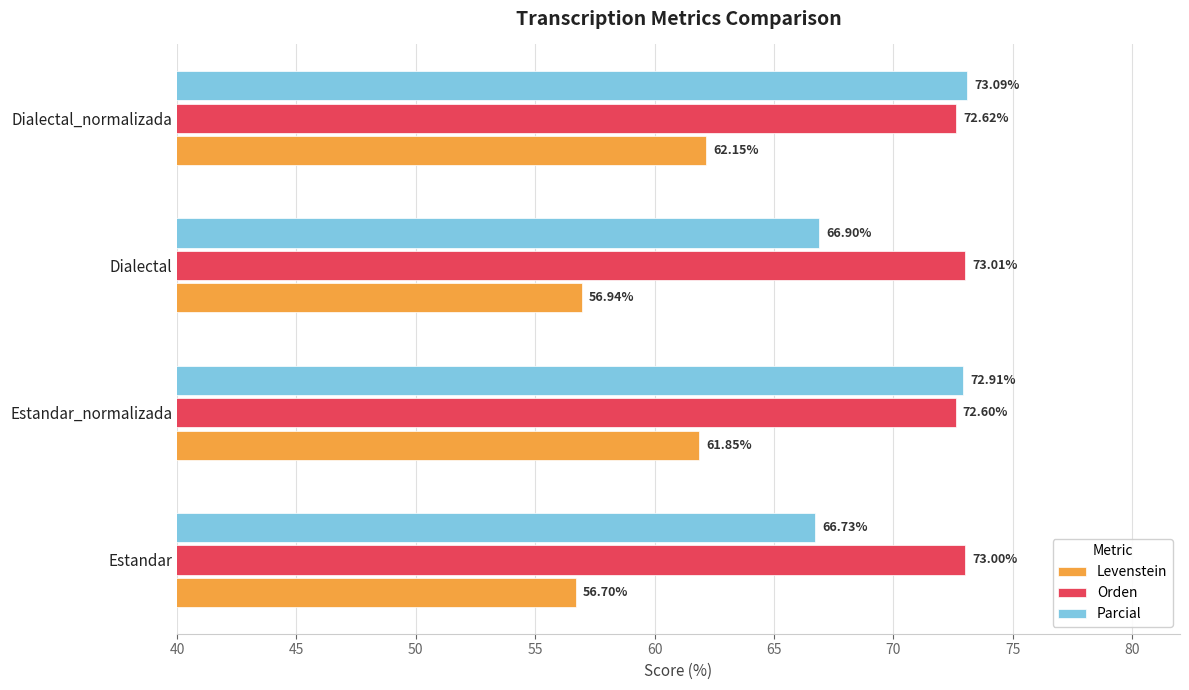

Rank the series by their average value, from lowest to highest.

Levenstein, Parcial, Orden